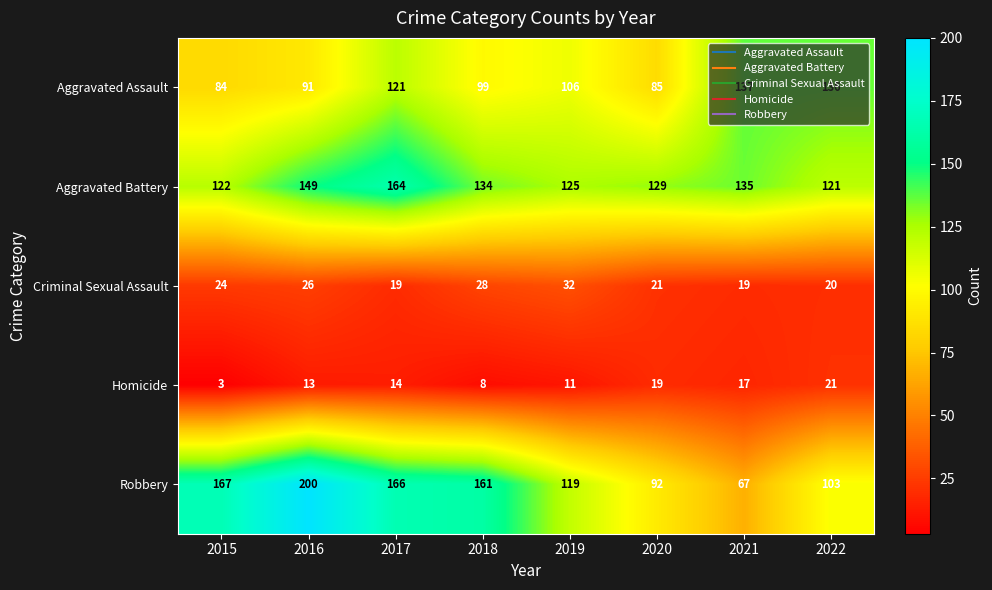

What is the total value across all series at 2021?

375